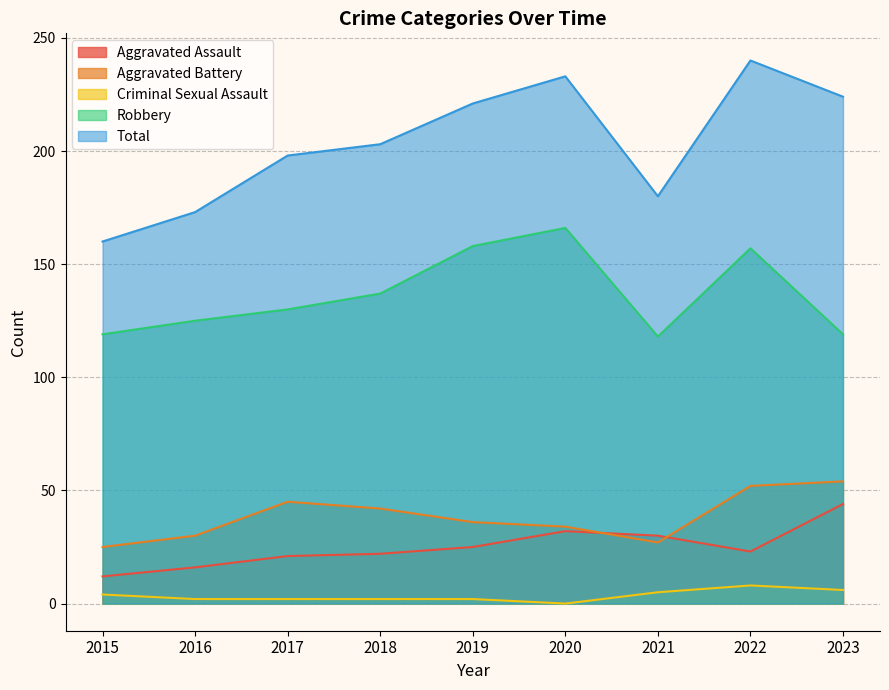

What are all the series names shown in the legend?

Aggravated Assault, Aggravated Battery, Criminal Sexual Assault, Robbery, Total